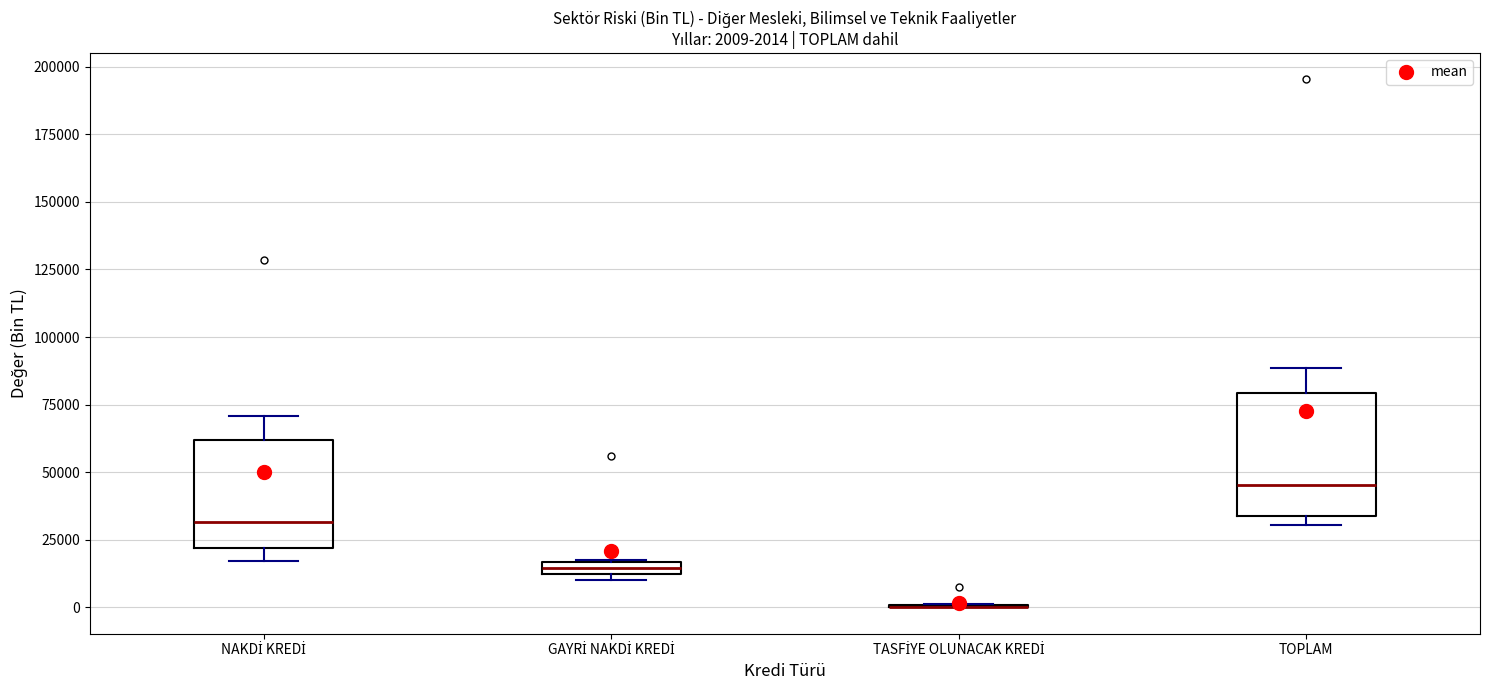

Comparing the boxes themselves (not the whiskers), which one is the tallest?

TOPLAM